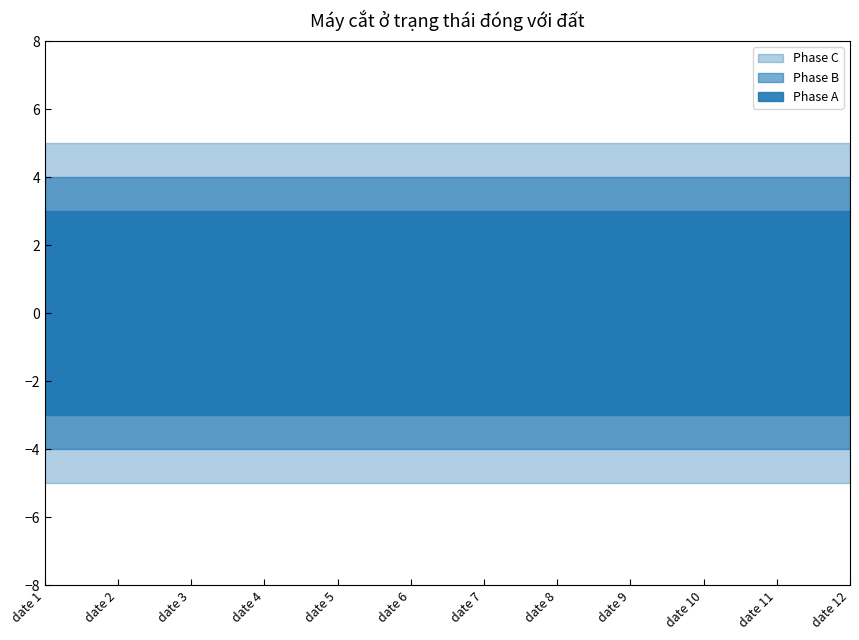

True or false: Phase C and Phase B cross at least once.

False